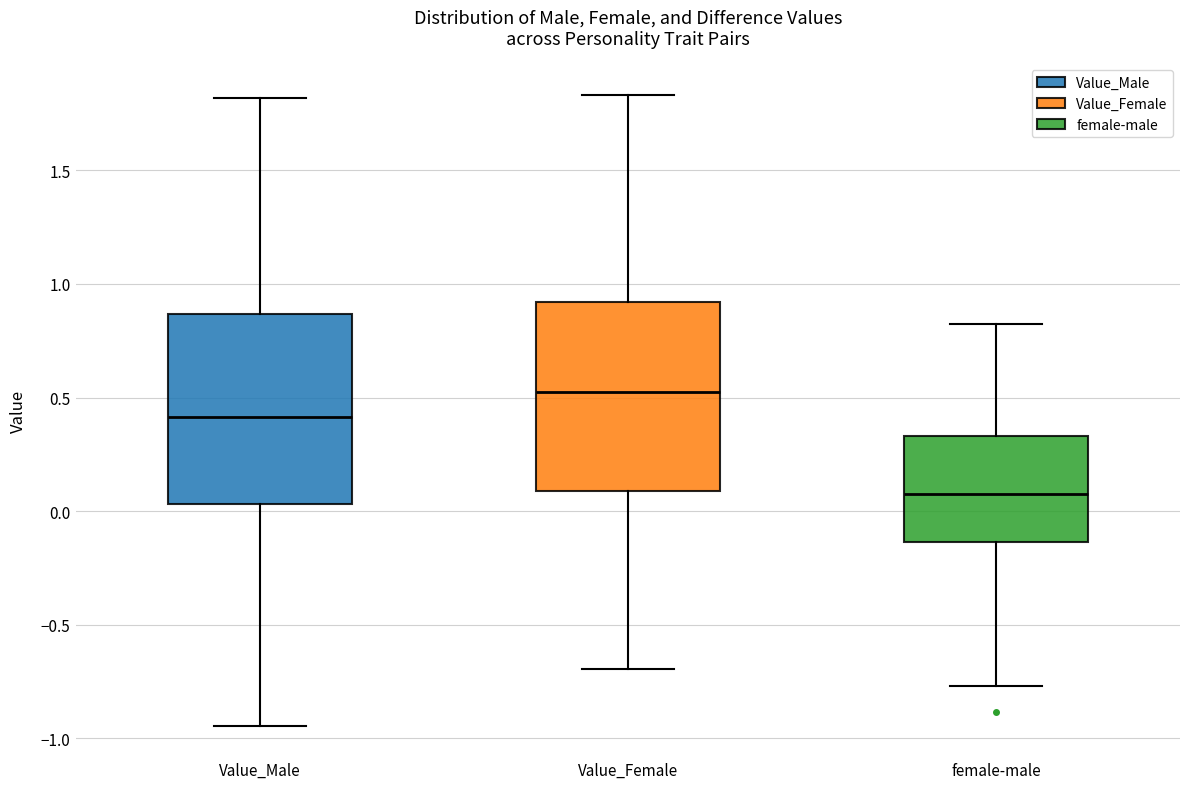

Reading left to right, transcribe this box plot: for each box, give where its median line is, the range the box spans, and where its two whiskers end, as read against the y-axis. The values are not printed on the chart, so give them approximately, as read against the axis.

Value_Male: median 0.40, box 0.05 to 0.85, whiskers -0.95 to 1.80
Value_Female: median 0.55, box 0.10 to 0.90, whiskers -0.70 to 1.85
female-male: median 0.05, box -0.15 to 0.35, whiskers -0.75 to 0.80